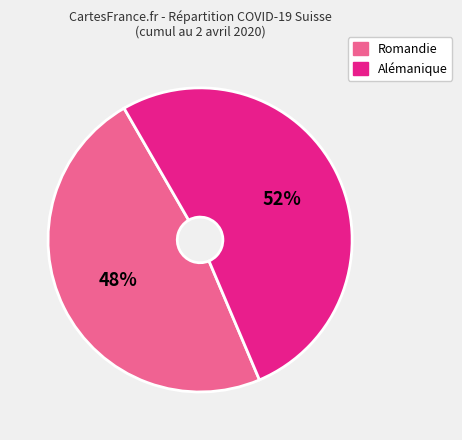

Is there a majority slice in this chart?

Yes